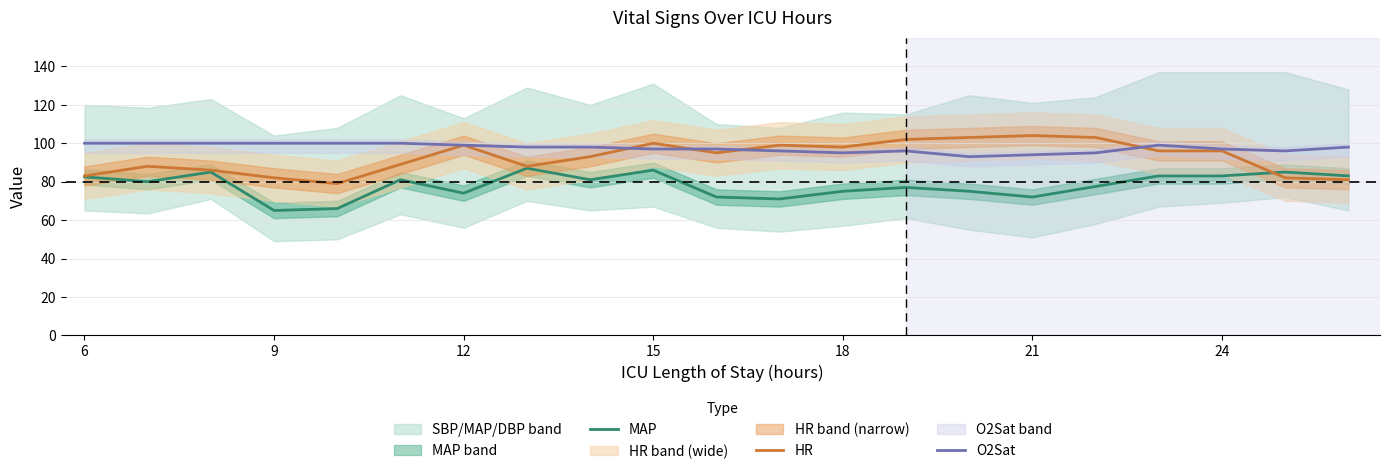

At which label does MAP first exceed 80?

6